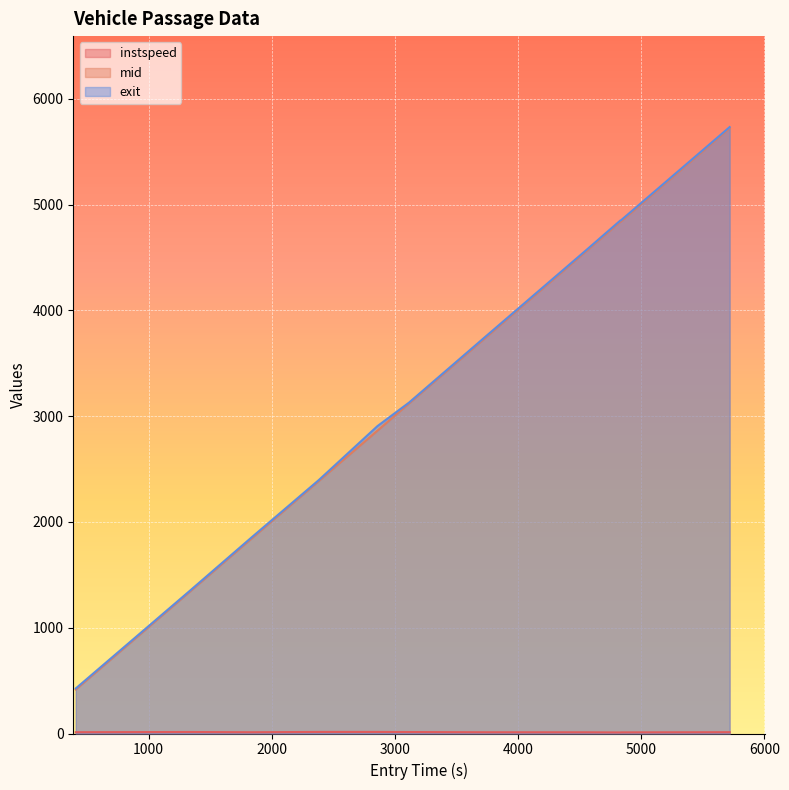

True or false: instspeed and exit intersect in this chart.

False